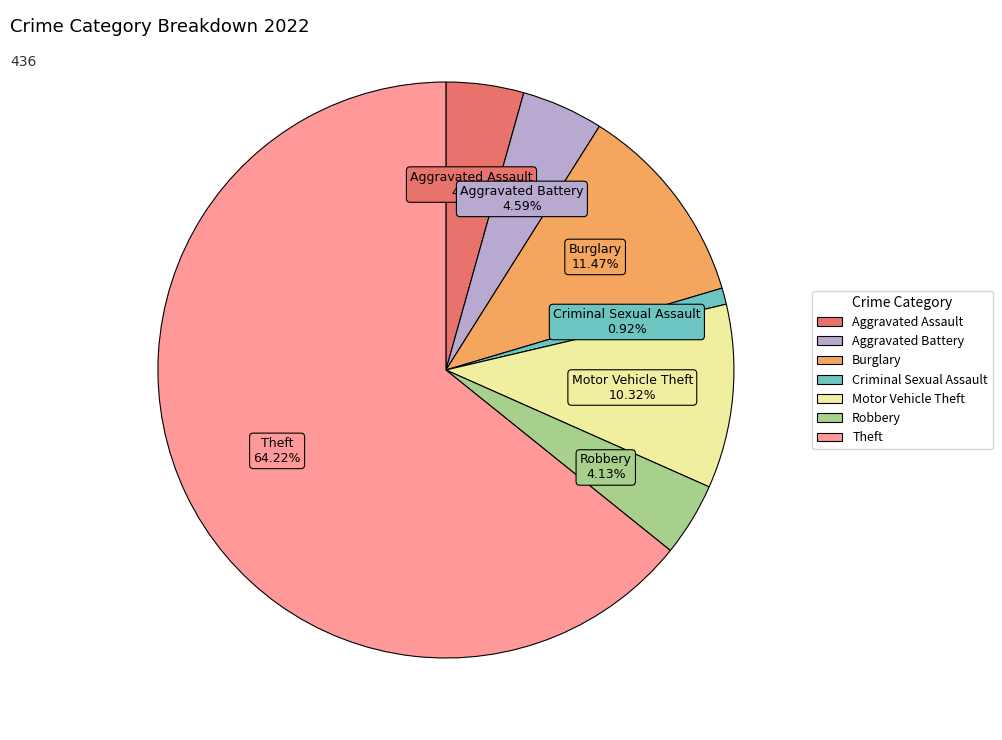

Is there a majority slice in this chart?

Yes